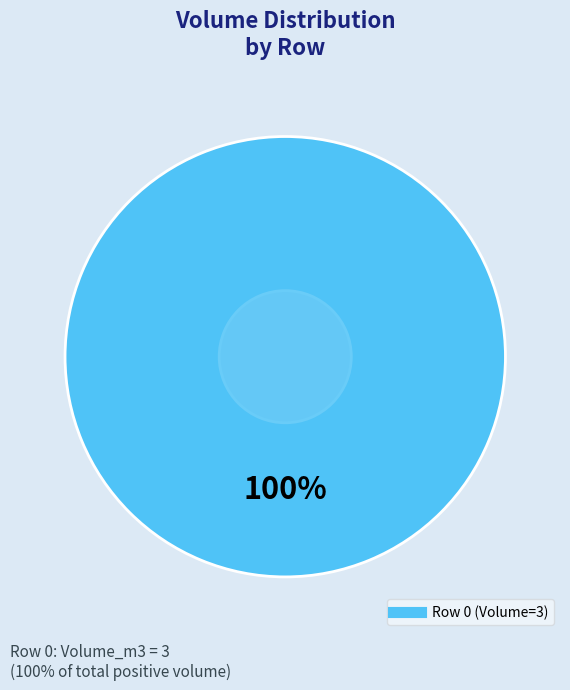

Is there any slice that represents more than half of the pie?

Yes